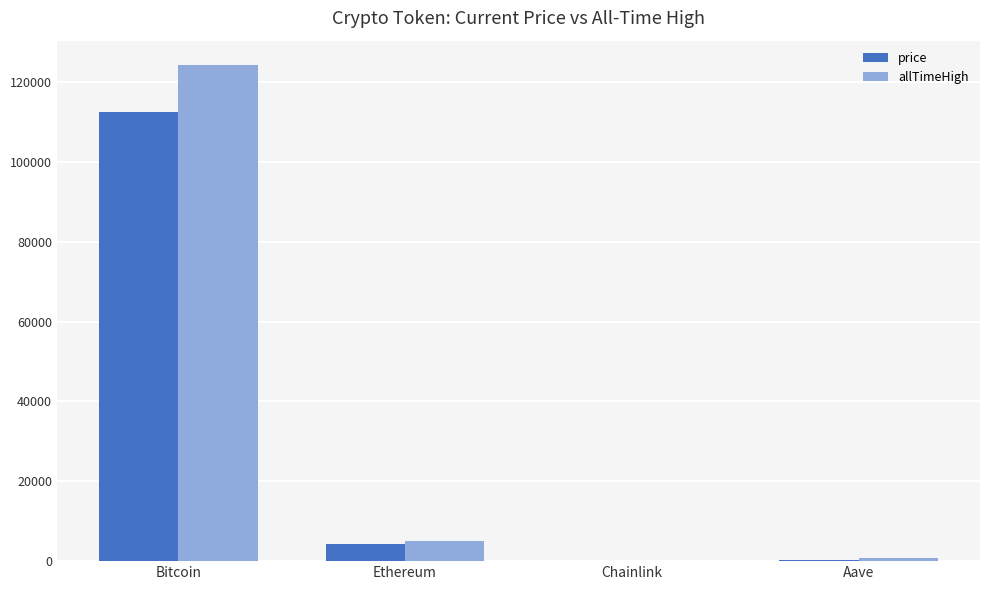

Is the value of allTimeHigh at Chainlink greater than the value of price at Ethereum?

No